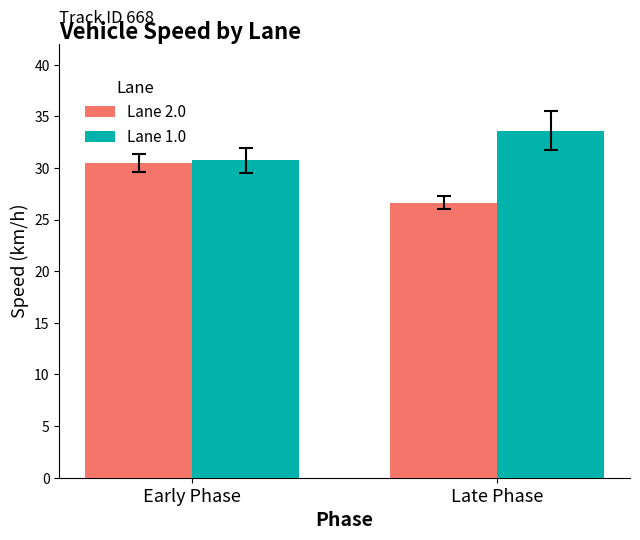

What position from the right is Late Phase?

1